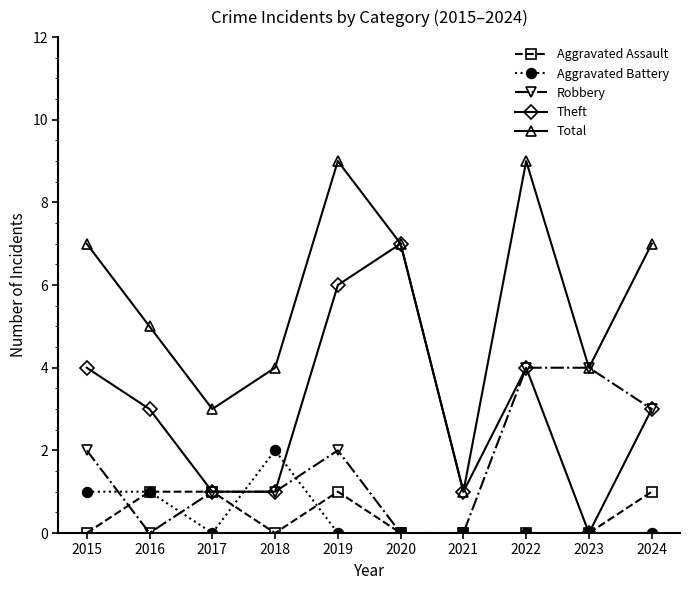

True or false: Total and Aggravated Battery intersect in this chart.

False